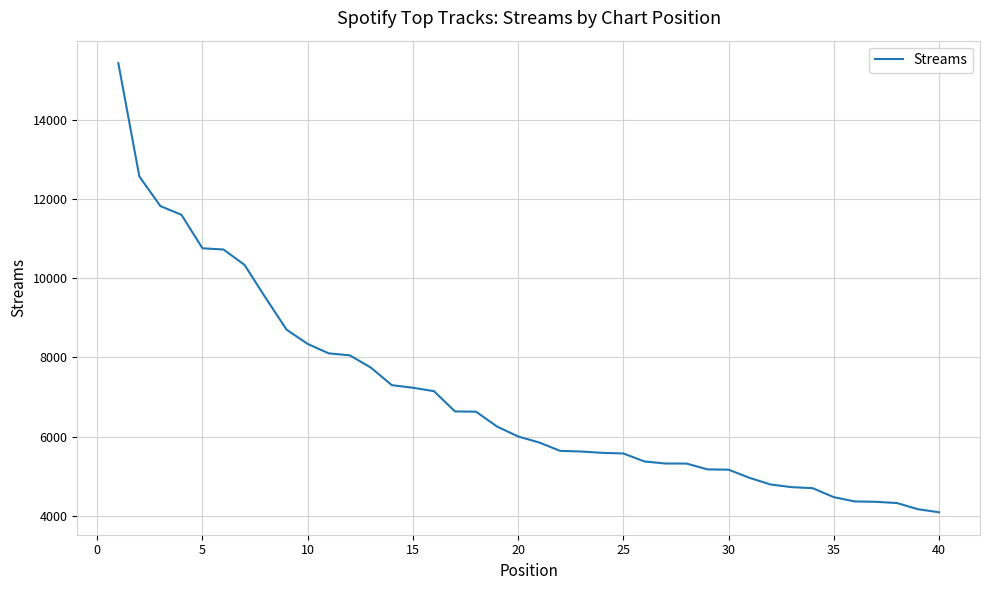

What is the sum of all values?

280537